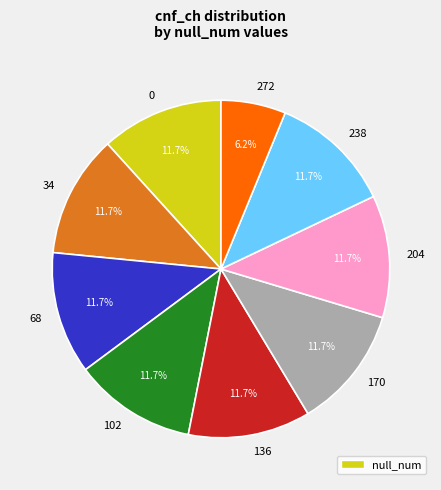

What portion of the pie excludes 102?

88.3%